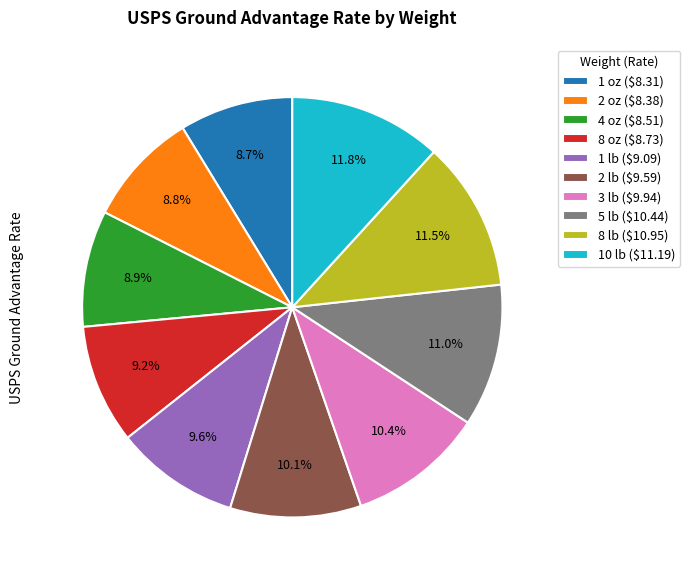

Is there any slice that represents more than half of the pie?

No